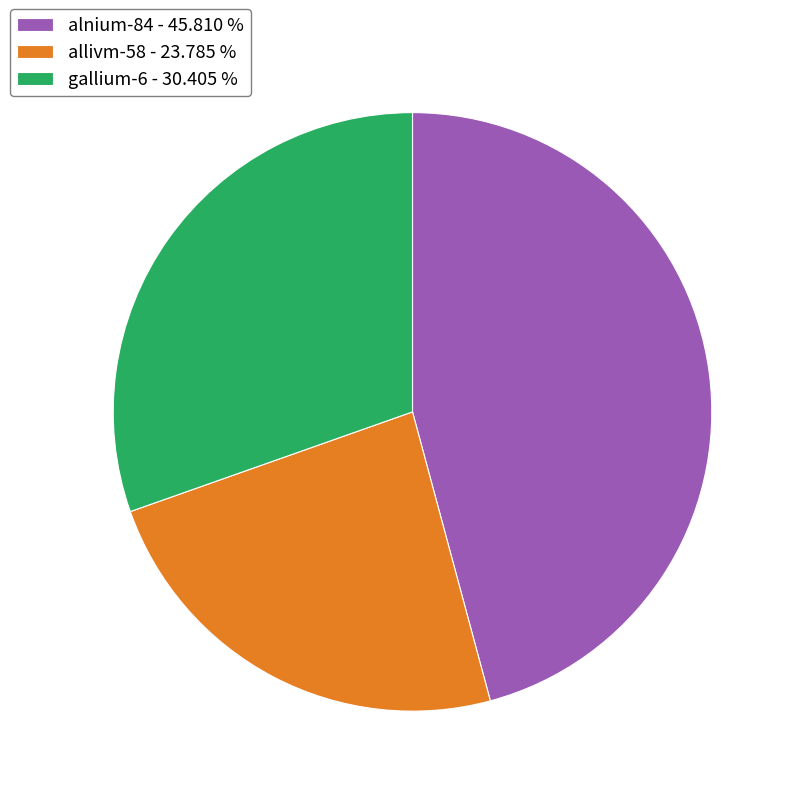

Between allivm-58 and gallium-6, which is larger?

gallium-6